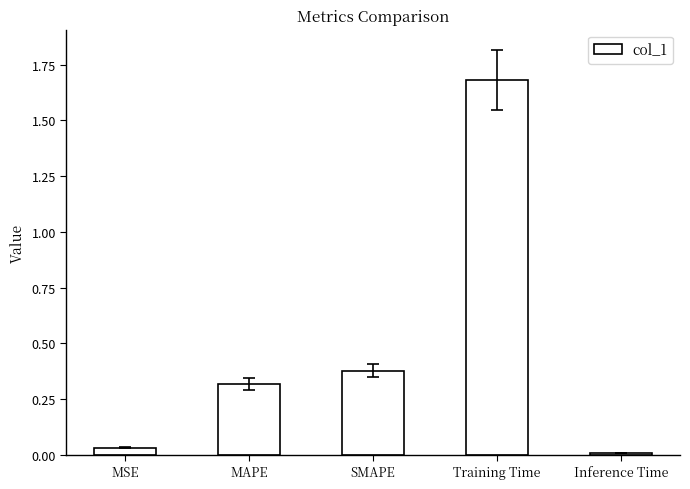

What is the label of the 5th bar from the right?

MSE